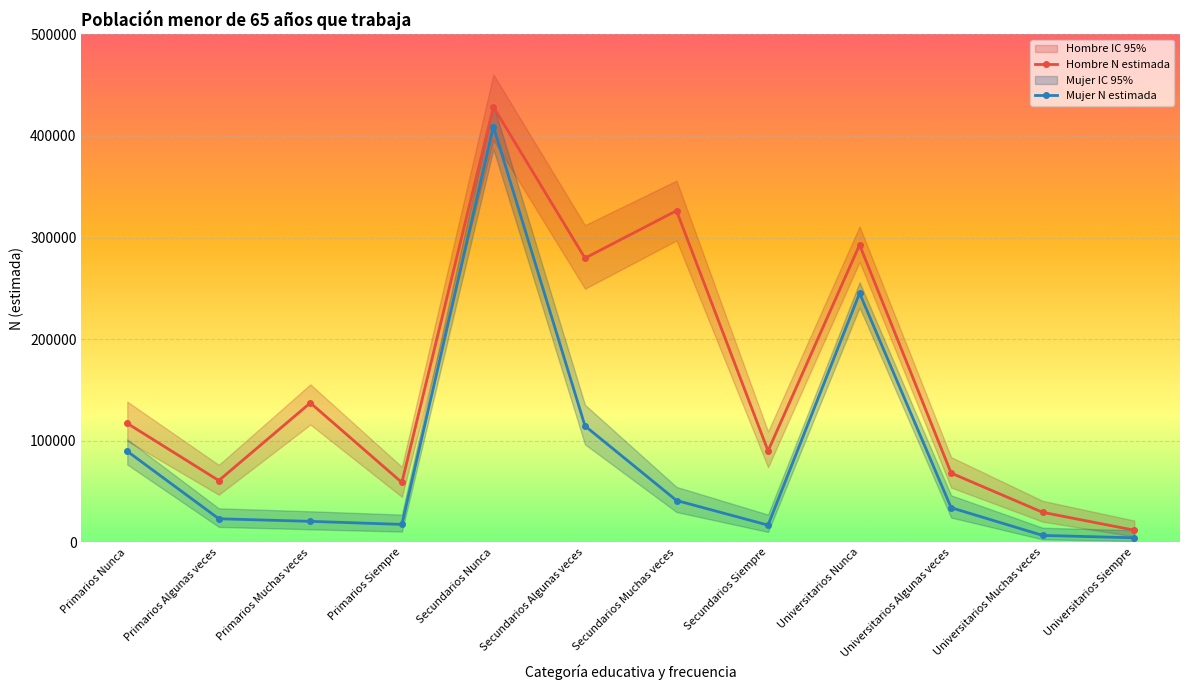

Does the chart display data point markers on the line(s)?

Yes